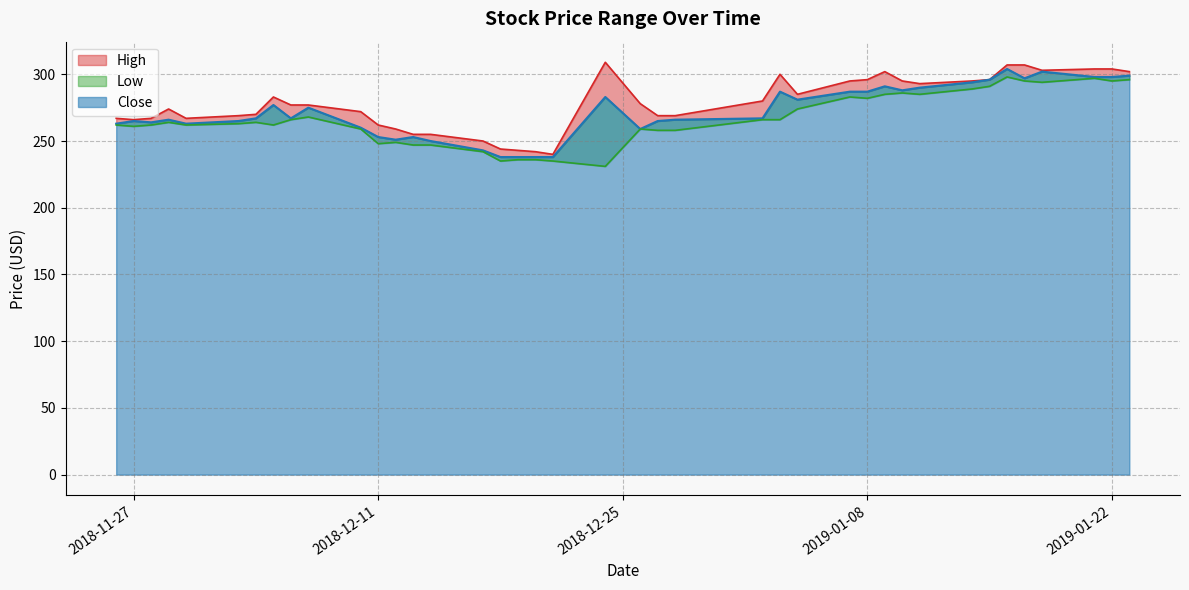

Which series has the widest spread of values?

High